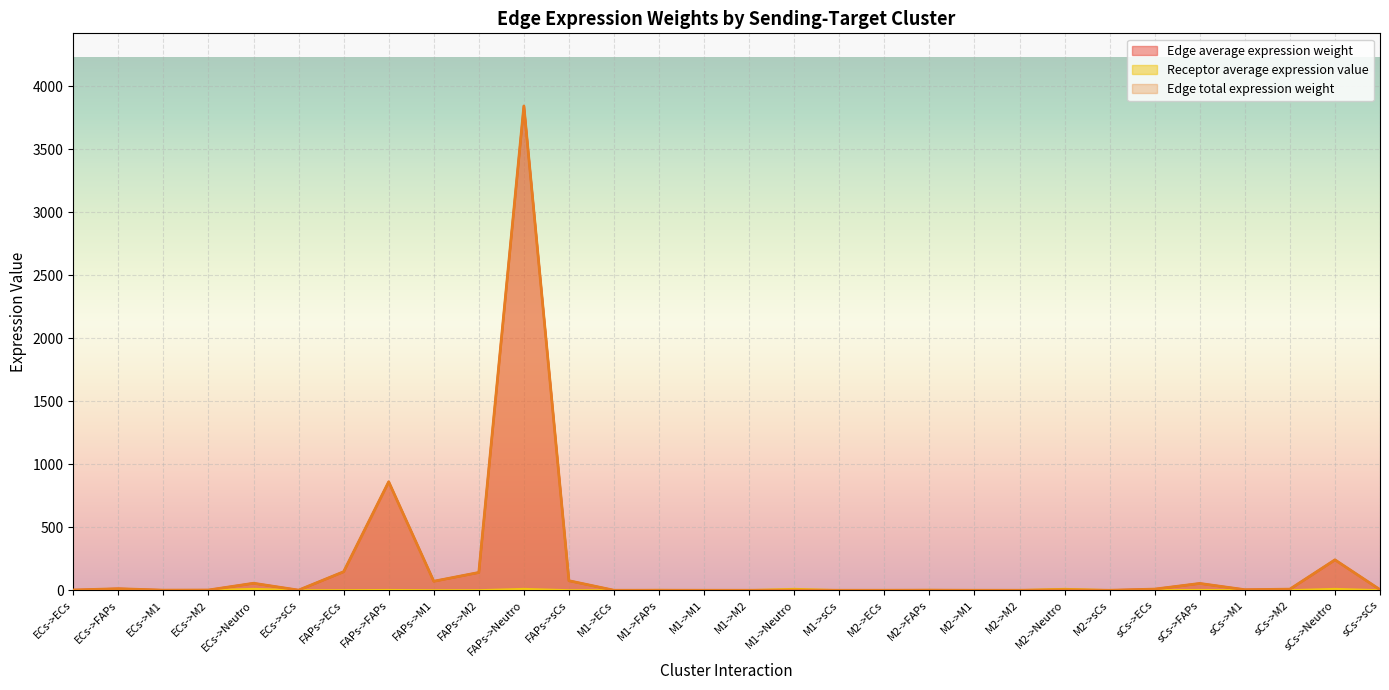

Does the chart display data point markers on the line(s)?

No